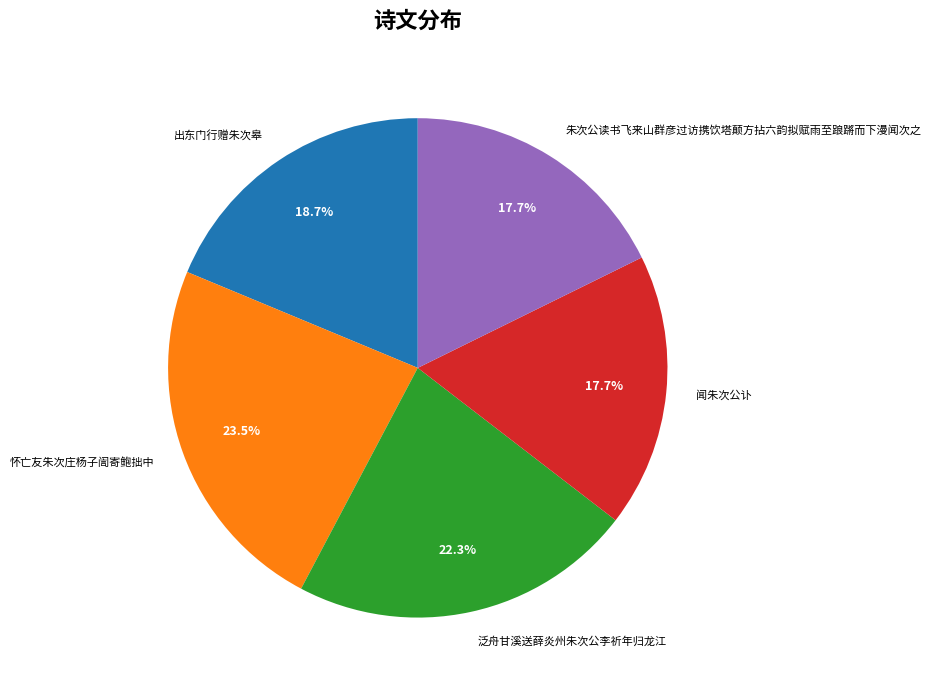

To the nearest percent, what is the difference between the 闻朱次公讣 and 出东门行赠朱次皋 slice percentages?

1%